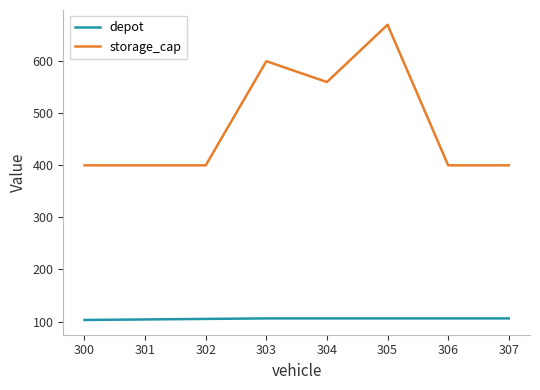

What is the sum of all storage_cap values?

3830